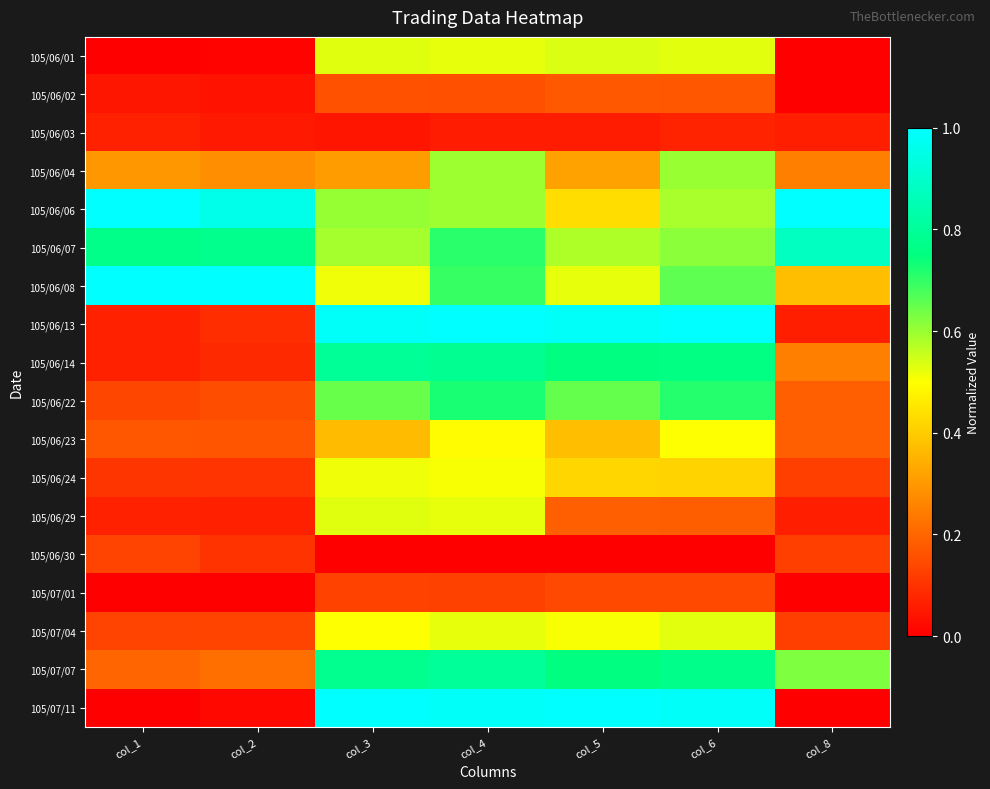

At which category is the sum across all series the highest?

col_4